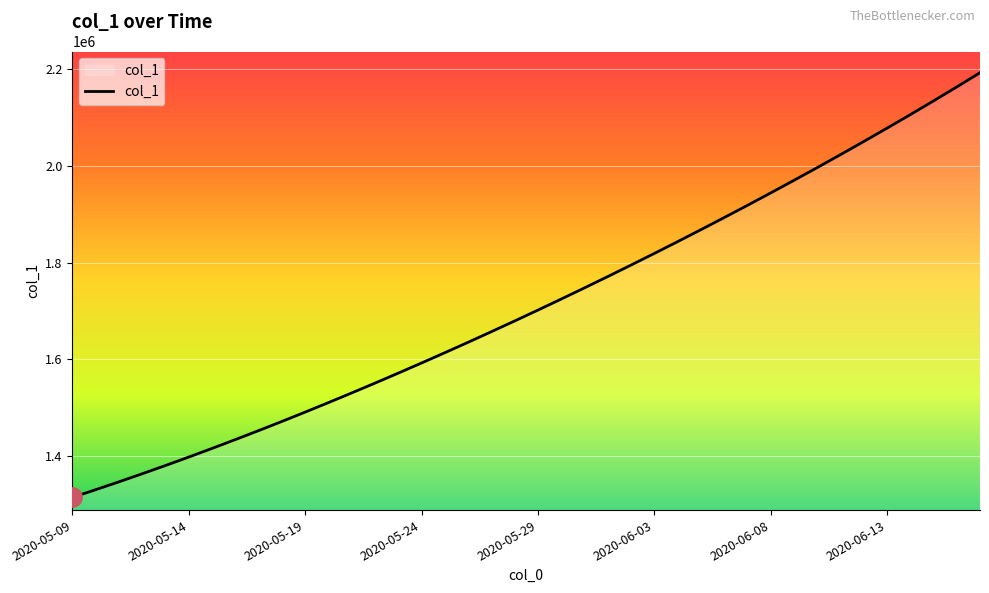

What is the minimum value shown in the chart?

1315099.0